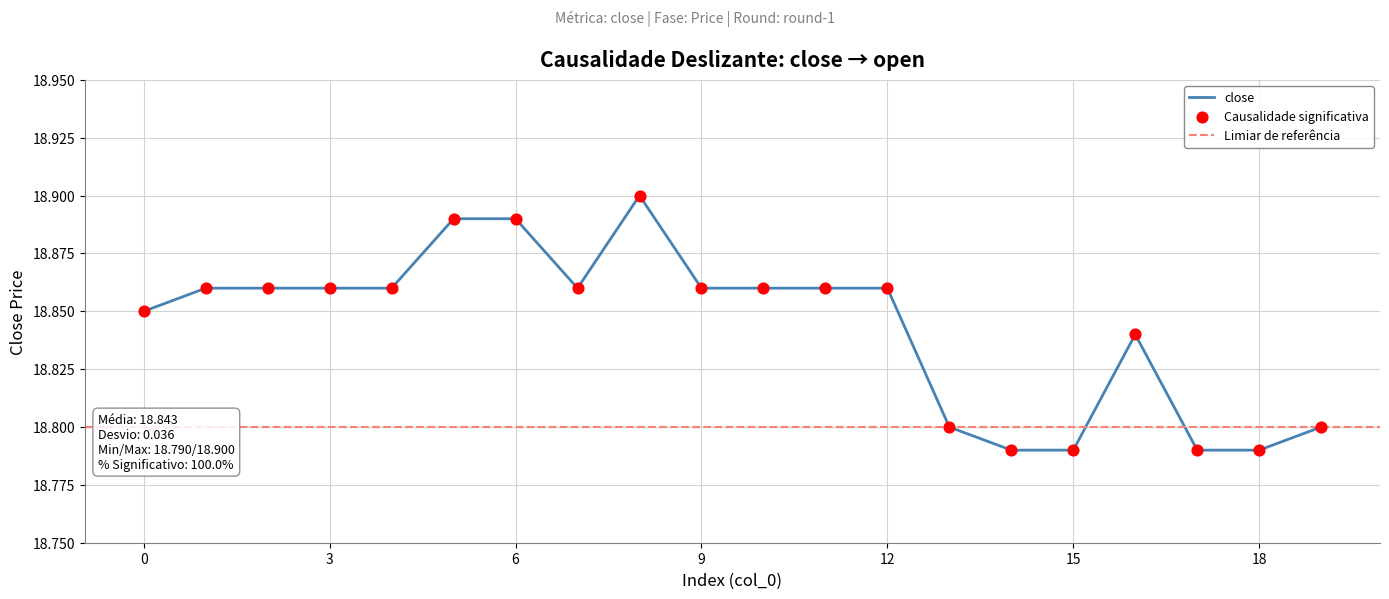

Between 9 and 19, which is larger?

9